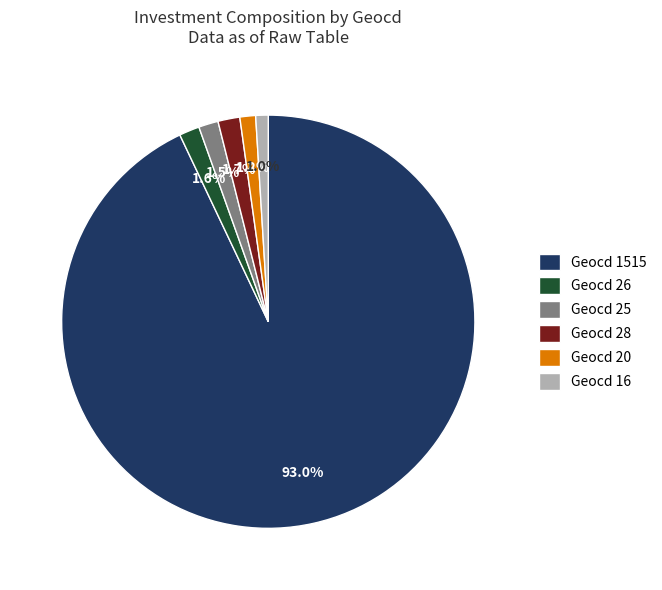

Between Geocd 1515 and Geocd 20, which is larger?

Geocd 1515